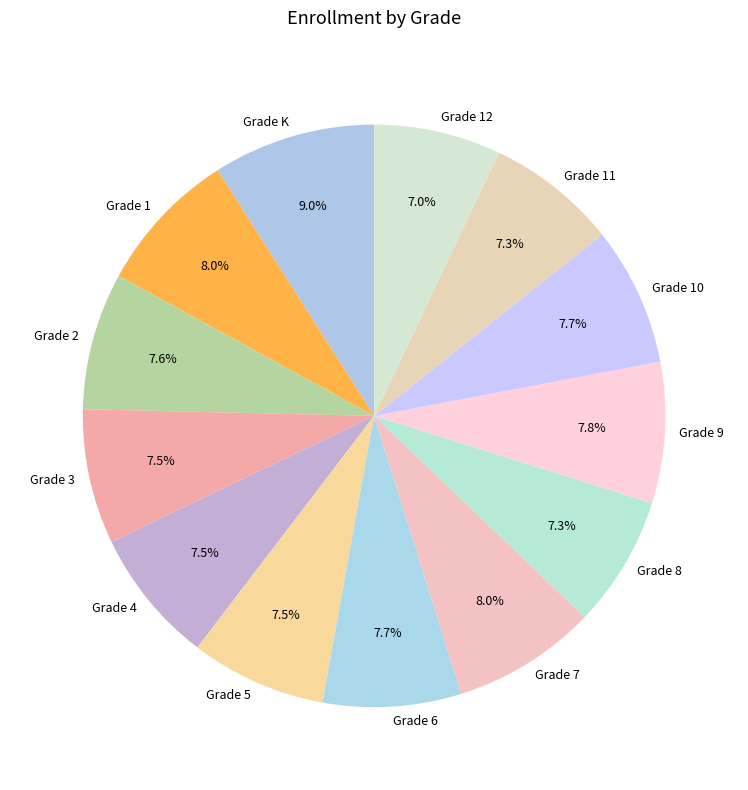

To the nearest percent, what portion does Grade 2 represent?

8%